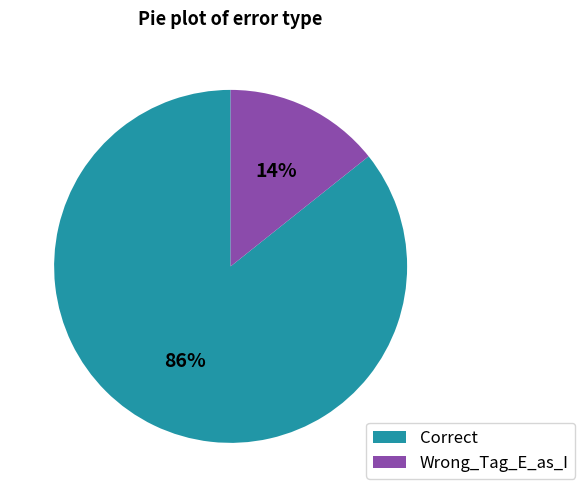

To the nearest percent, what is the combined percentage of Wrong_Tag_E_as_I and Correct?

100%